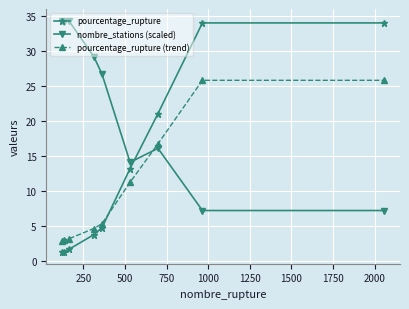

List the series in order of their peak value, lowest first.

pourcentage_rupture (trend), pourcentage_rupture, nombre_stations (scaled)